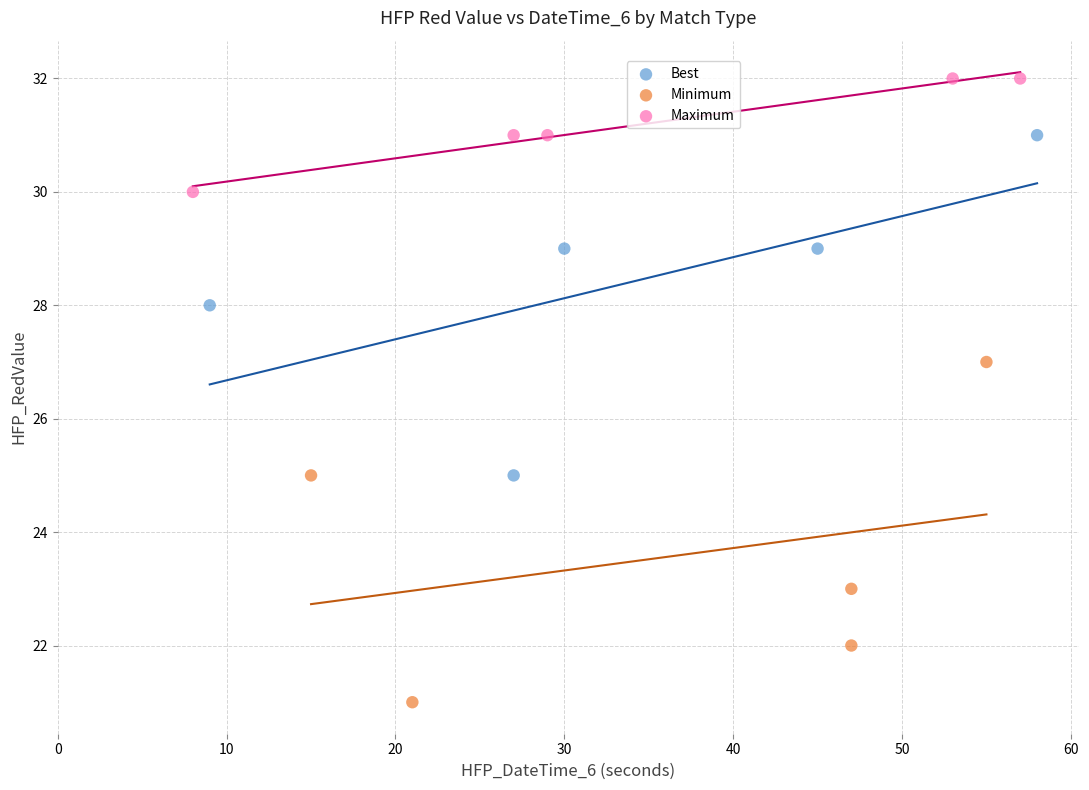

Which series contains the lowest Y value?

Minimum